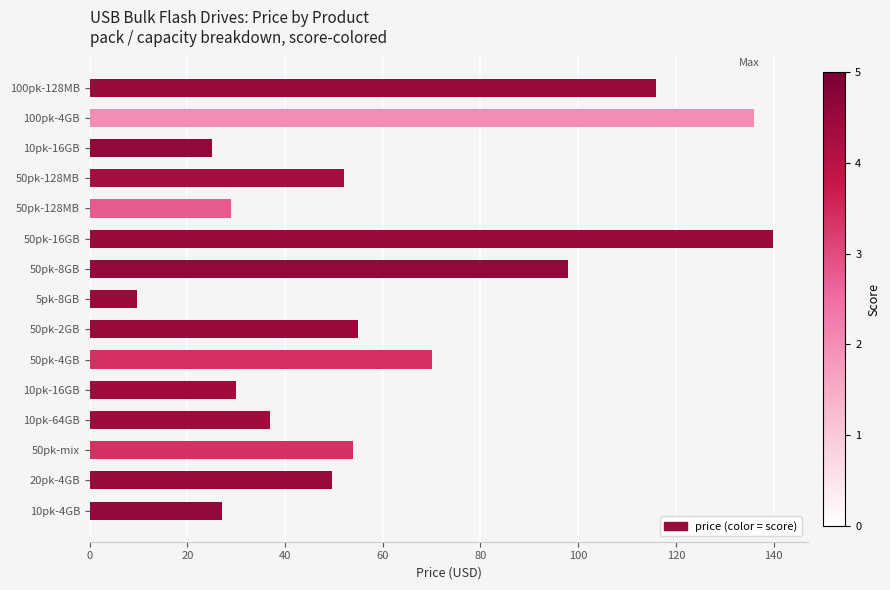

How many categories are shown in the chart?

15